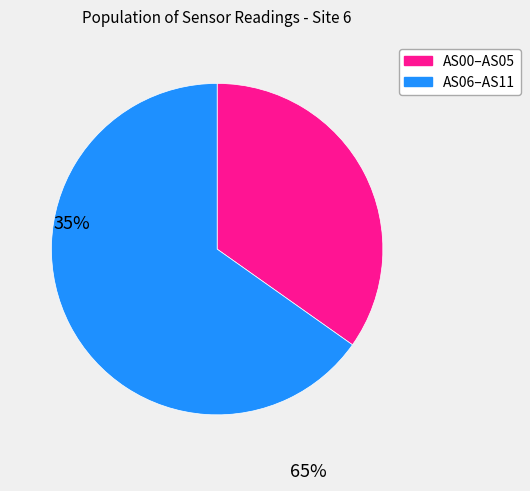

Is there a majority slice in this chart?

Yes